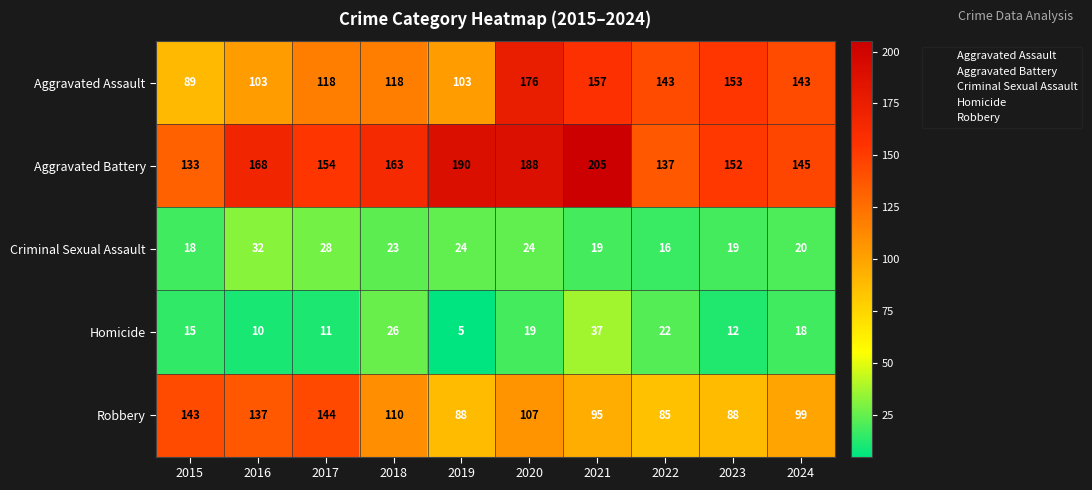

What is the sum of the Aggravated Assault values at 2016 and 2024?

246